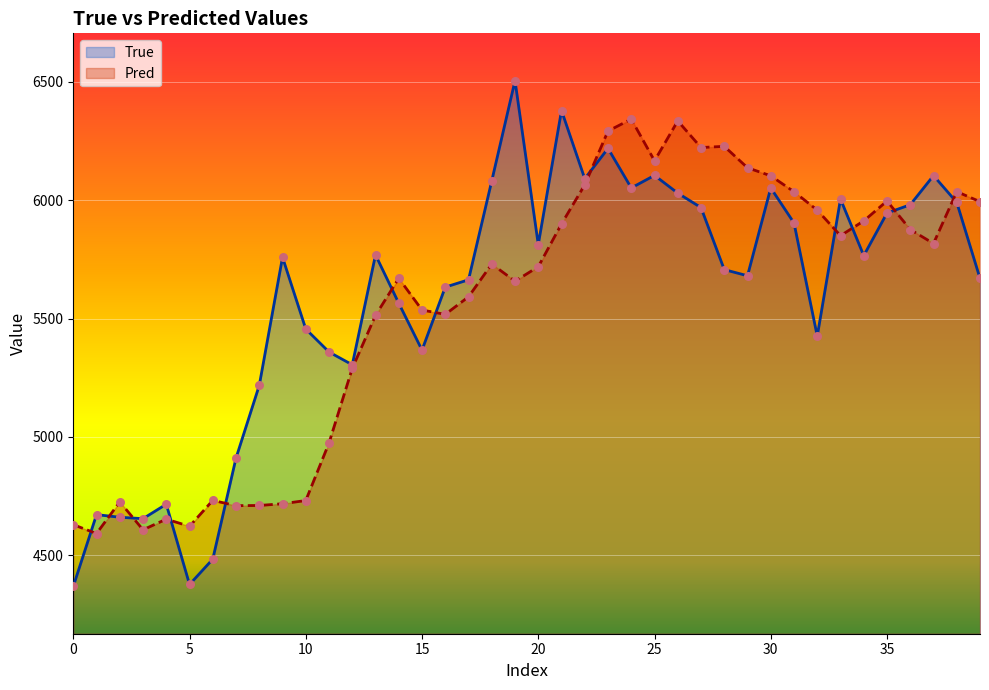

At which category is the sum across all series the highest?

23